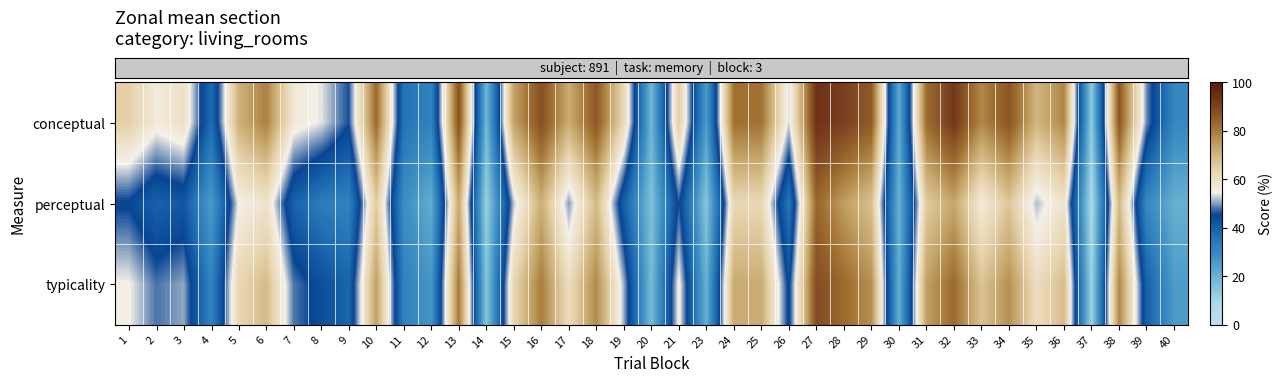

At 9, list the series in order from largest to smallest.

row_0, row_2, row_1